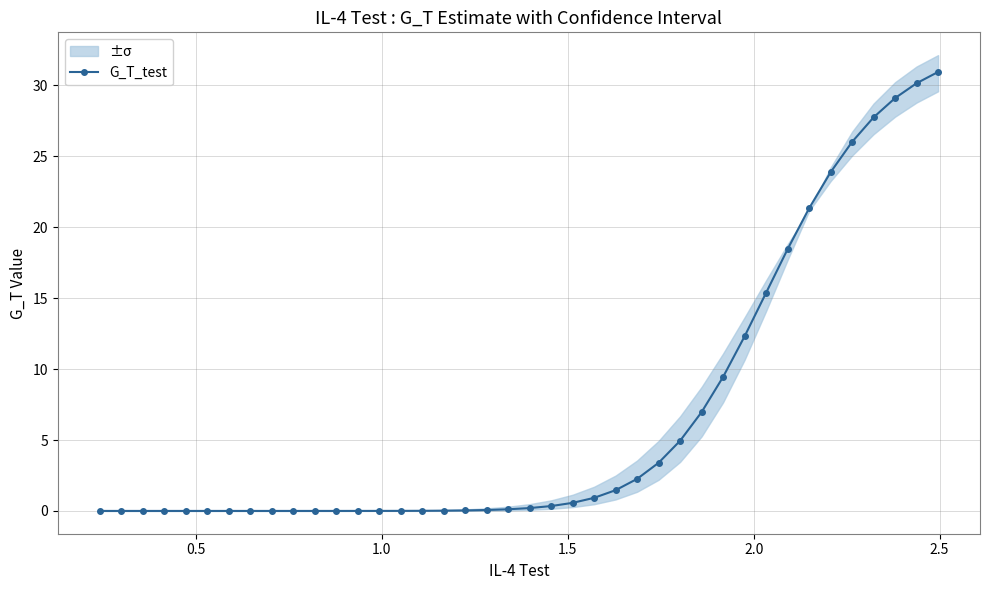

What is the highest value of the G_T_test series?

30.9